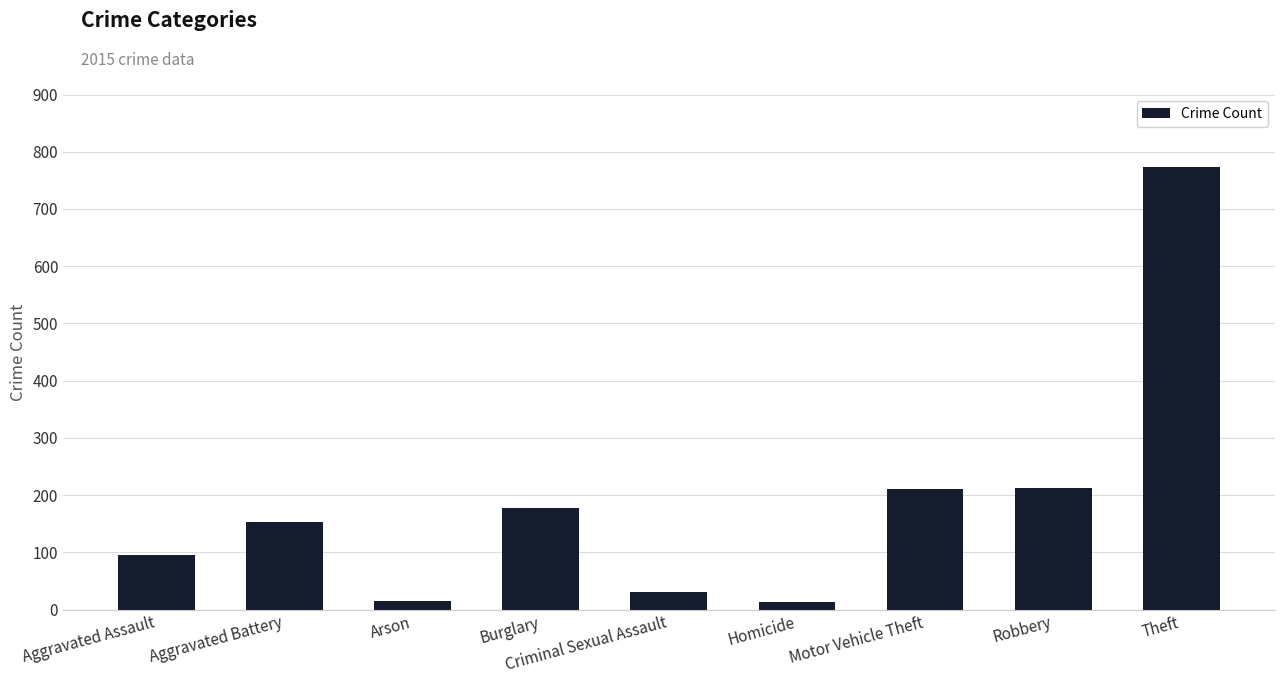

What is the label of the 1st bar from the right?

Theft